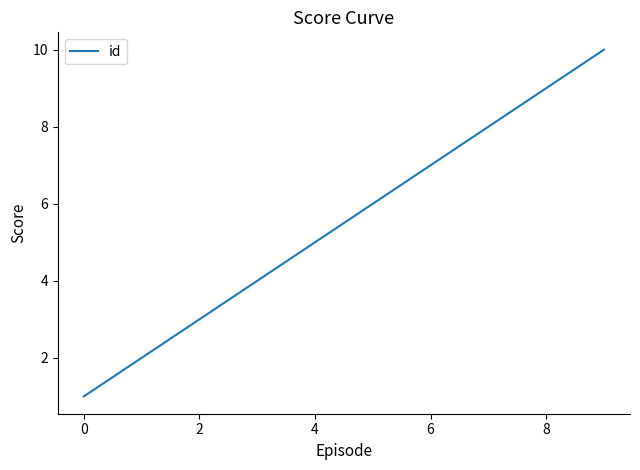

Does the chart display data point markers on the line(s)?

No